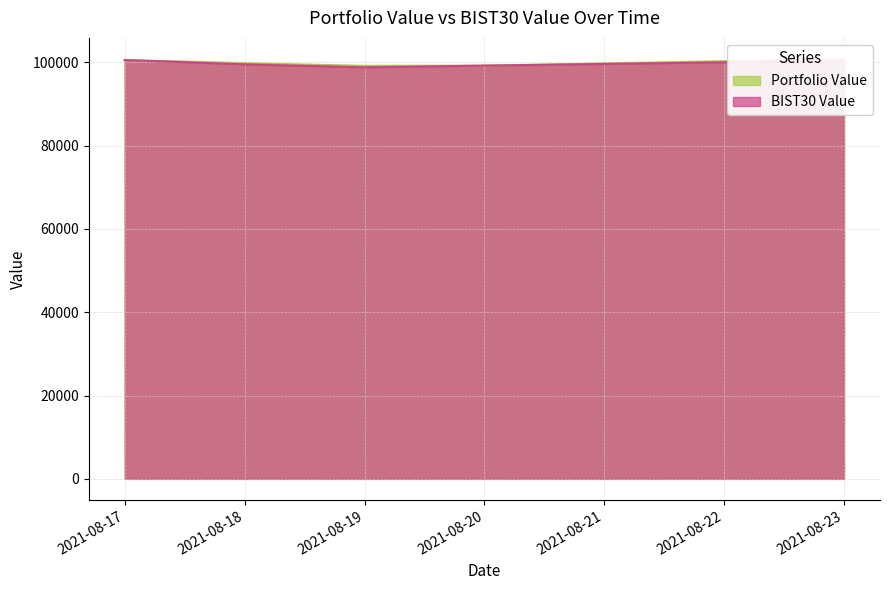

Which series has the widest spread of values?

BIST30 Value